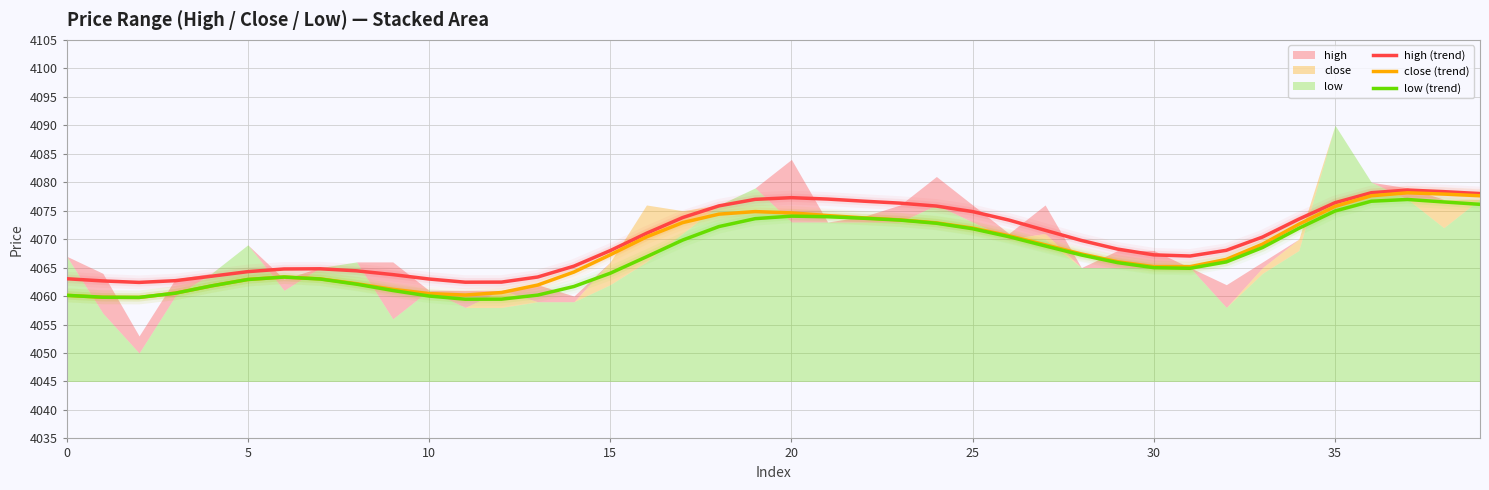

What is the maximum value for close (trend)?

4078.1